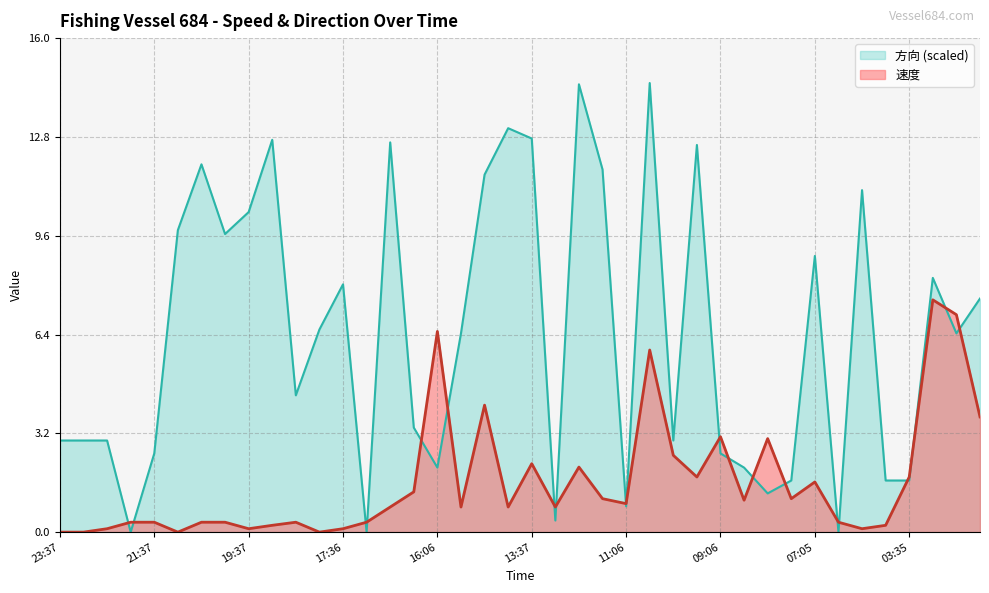

What is the value of the 速度 point at the 14th from the left?

0.3